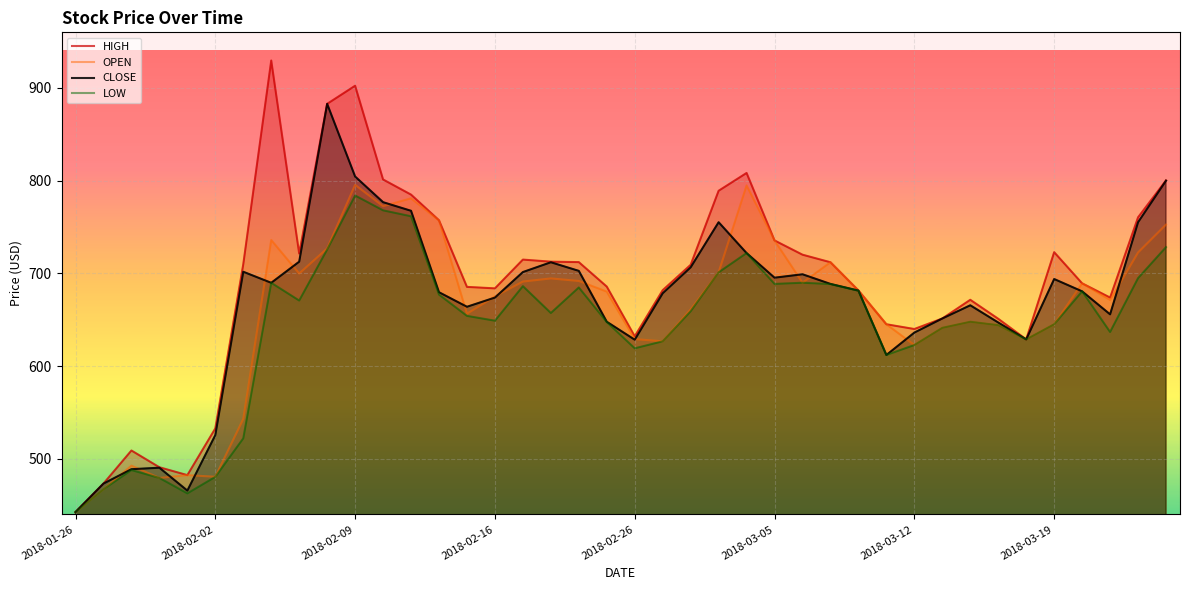

In LOW, how many points are higher than both neighbors (excluding endpoints)?

9